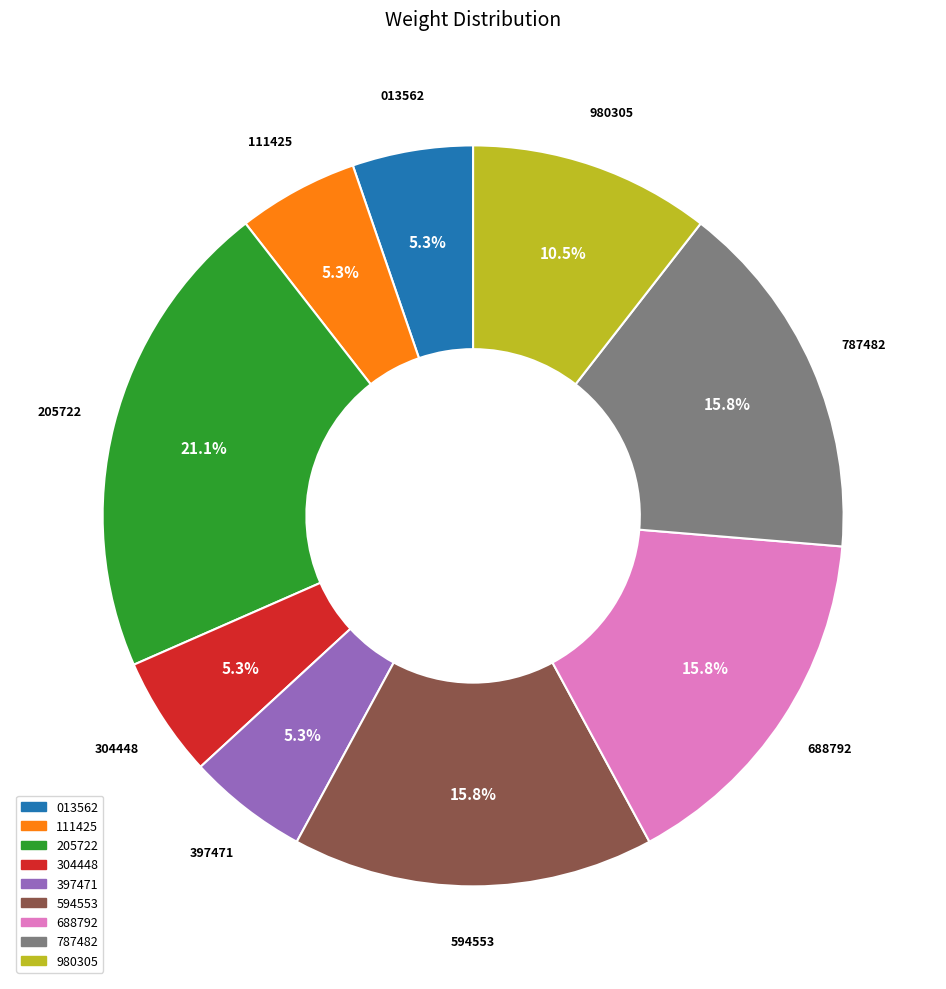

Is there a majority slice in this chart?

No